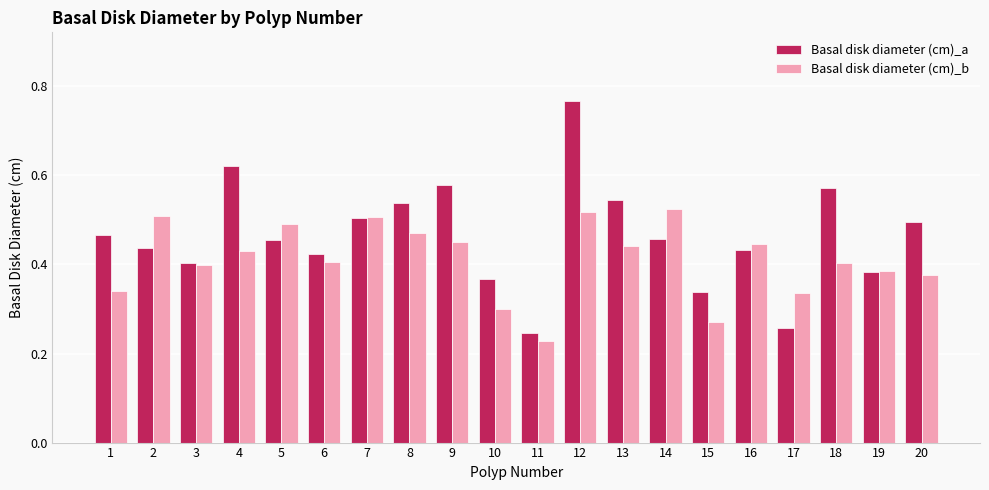

List the series in order of their peak value, highest first.

Basal disk diameter (cm)_a, Basal disk diameter (cm)_b